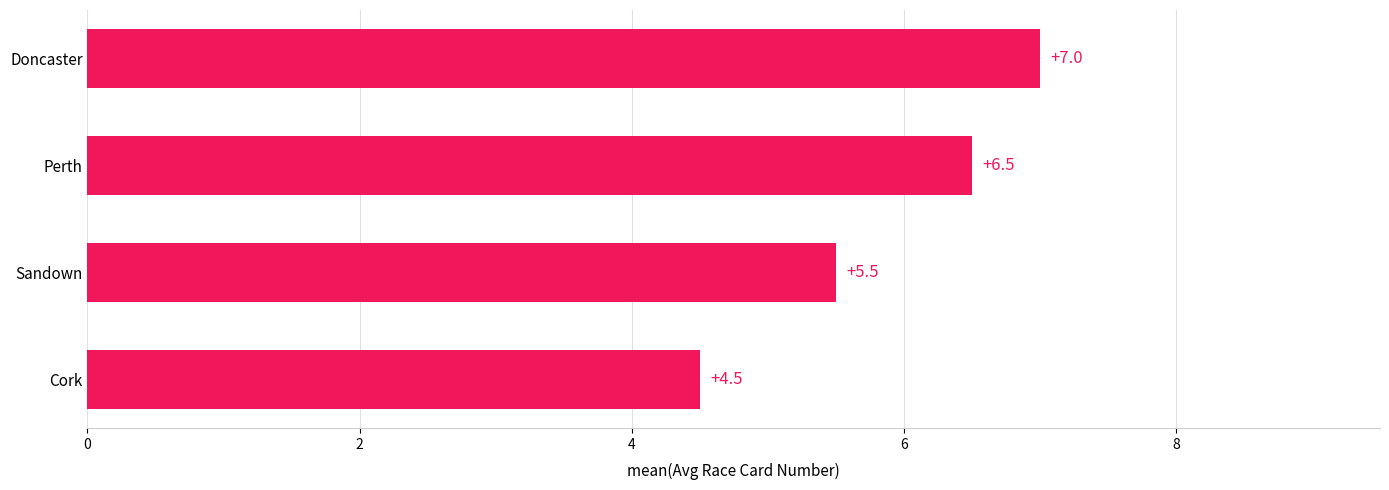

Rank the categories by value from lowest to highest.

Cork, Sandown, Perth, Doncaster